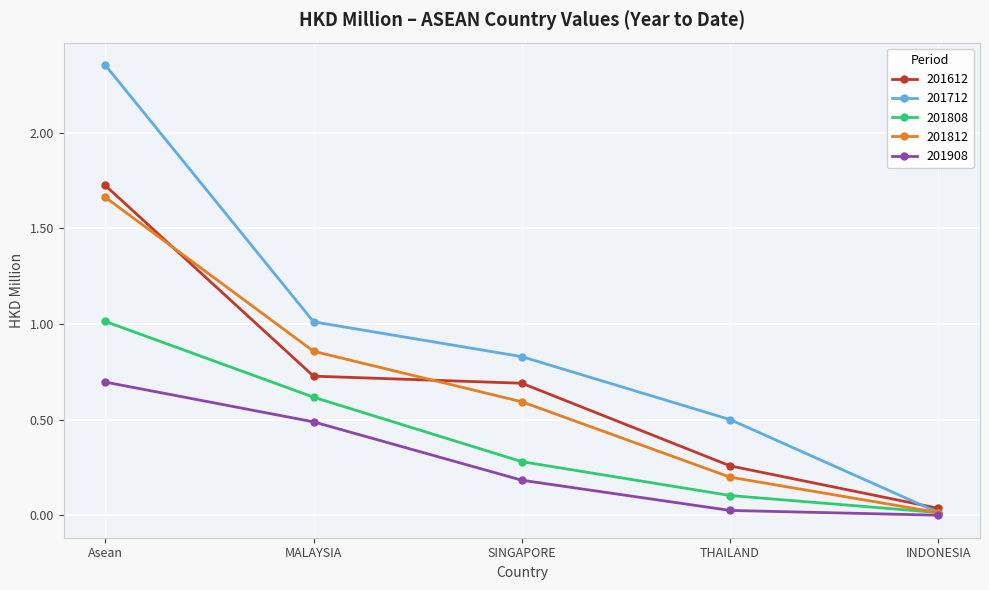

At how many categories does at least one series exceed 0?

5